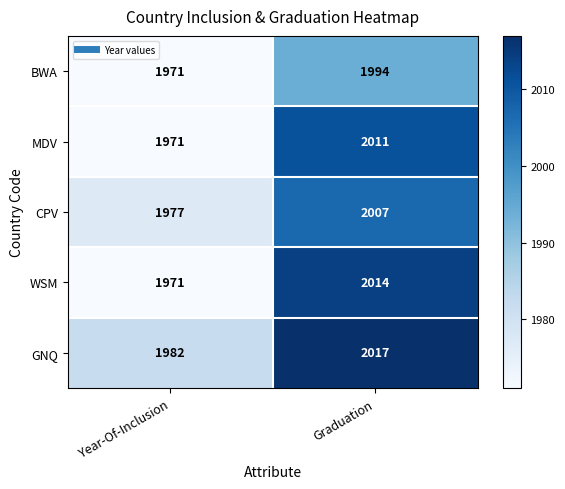

Rank the series by their maximum value, from lowest to highest.

BWA, CPV, MDV, WSM, GNQ